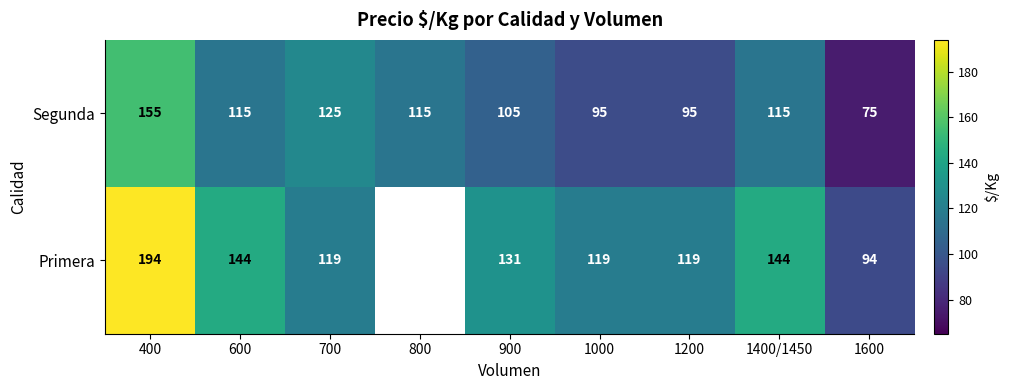

Rank the series at 700 from highest to lowest value.

Segunda, Primera